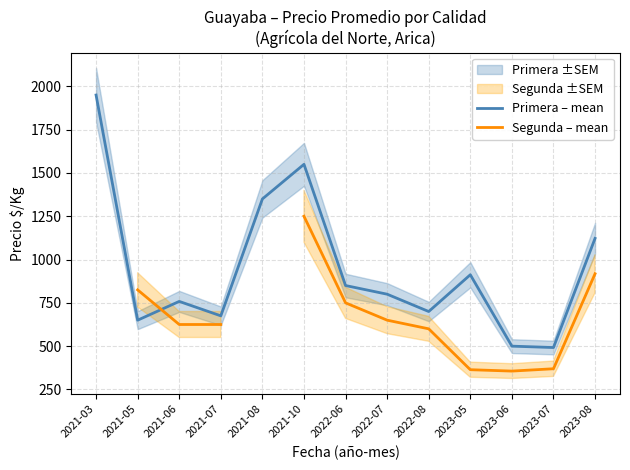

How many lines are shown in the chart?

2